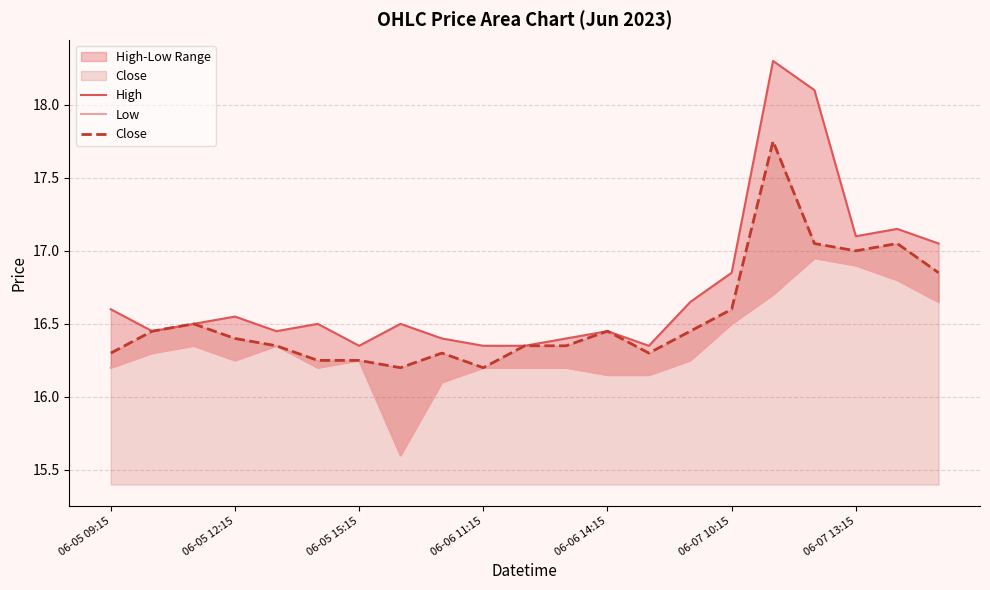

How many data points in Low are less than 16?

1